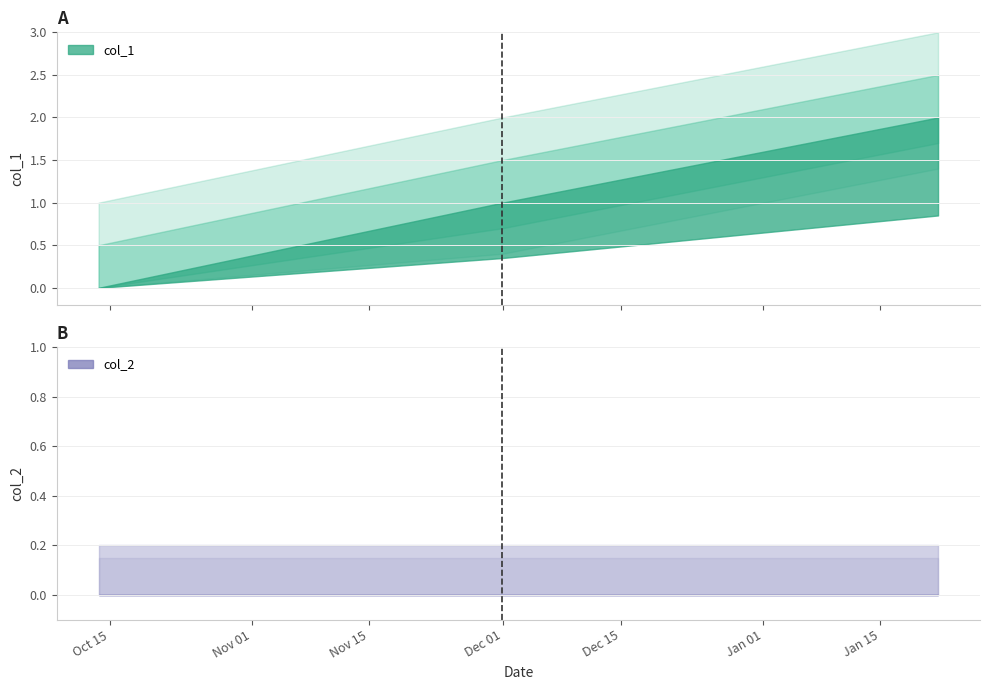

Between 1543612691 and 1548105414, which is larger?

1548105414